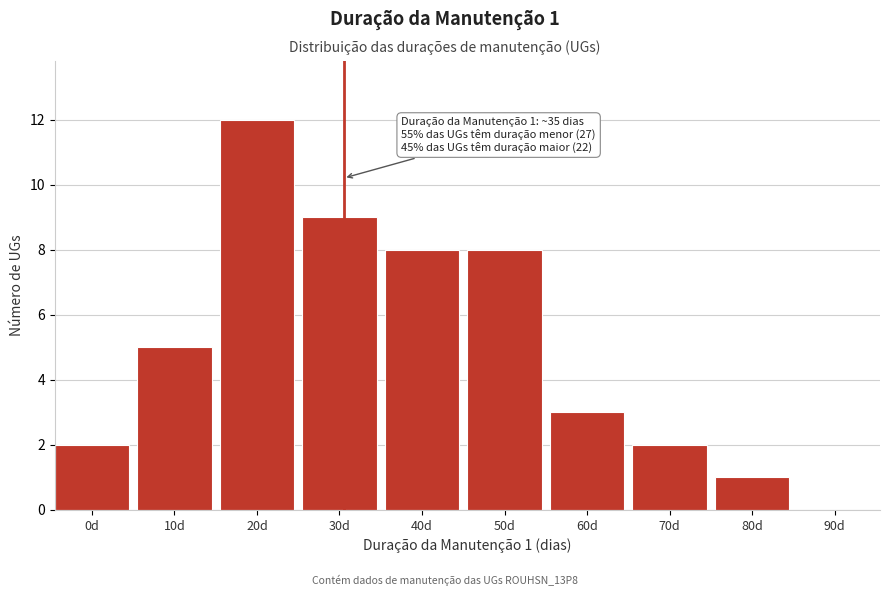

Reading left to right, list all the values displayed in this chart.

0d=2	10d=5	20d=12	30d=9	40d=8	50d=8	60d=3	70d=2	80d=1	90d=0